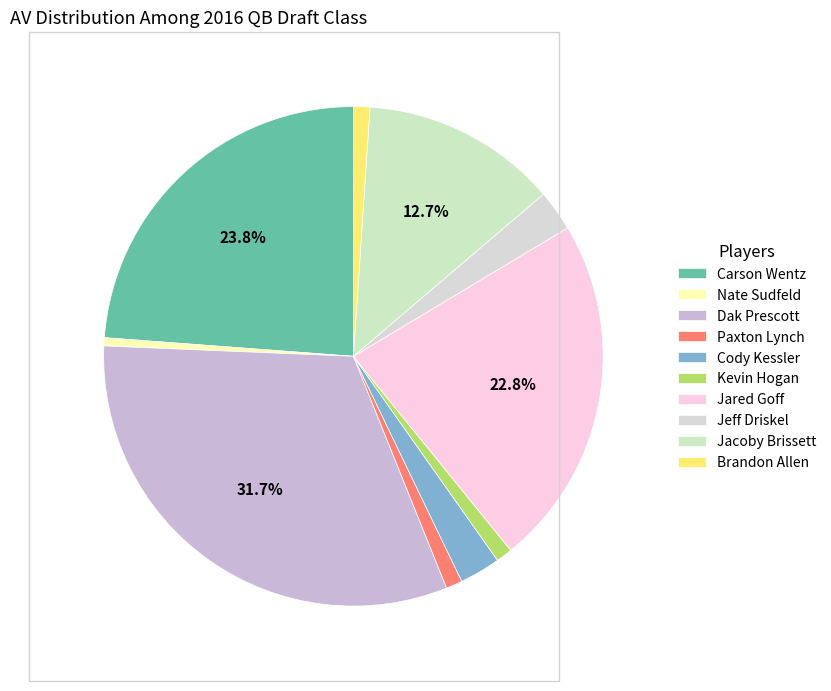

Is there a majority slice in this chart?

No